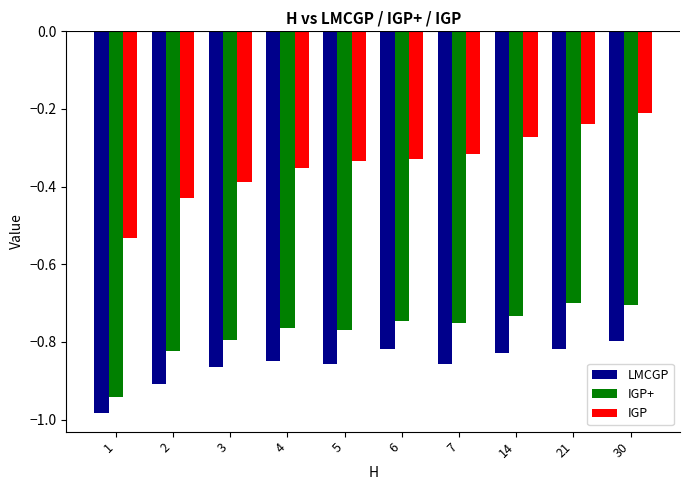

What is the sum of all IGP+ values?

-7.7